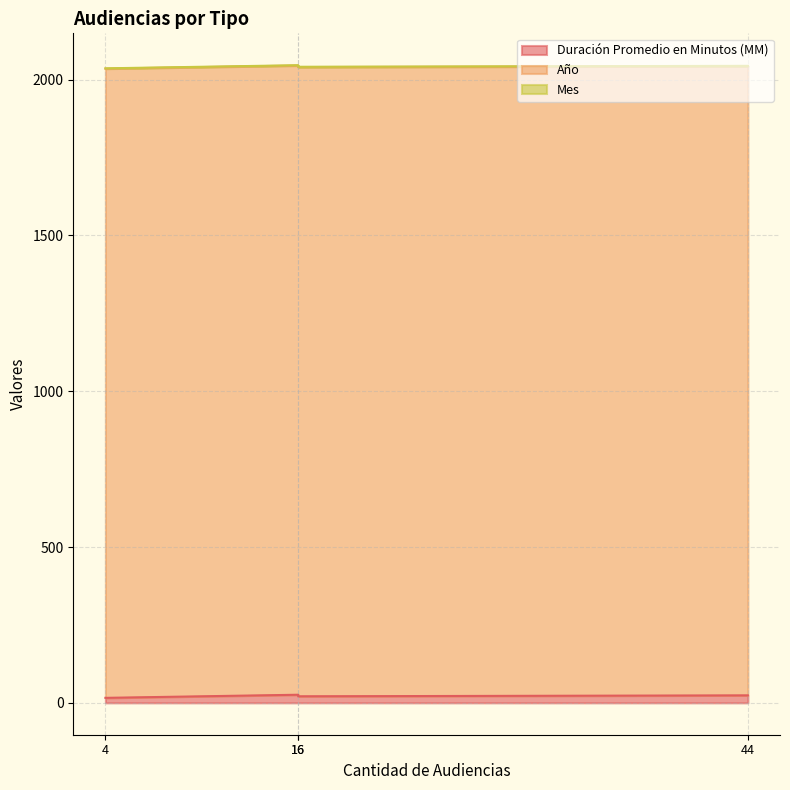

True or false: Año and Duración Promedio en Minutos (MM) intersect in this chart.

False